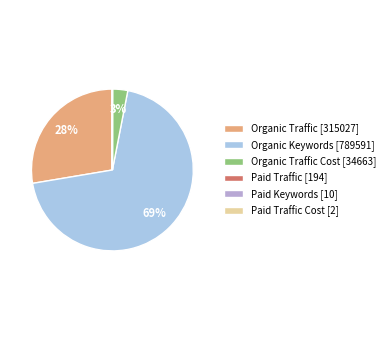

To the nearest percent, what is the difference between the largest and smallest slice percentages?

69%